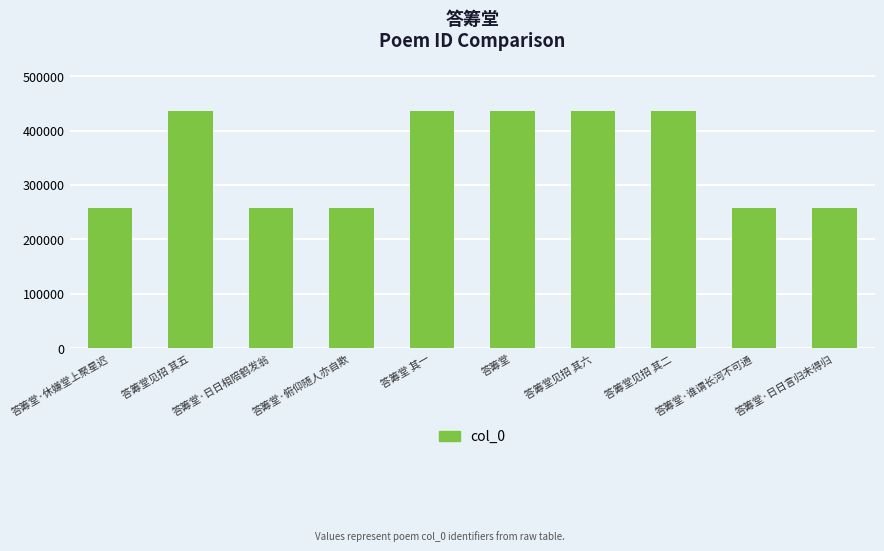

How many bars are there in total?

10